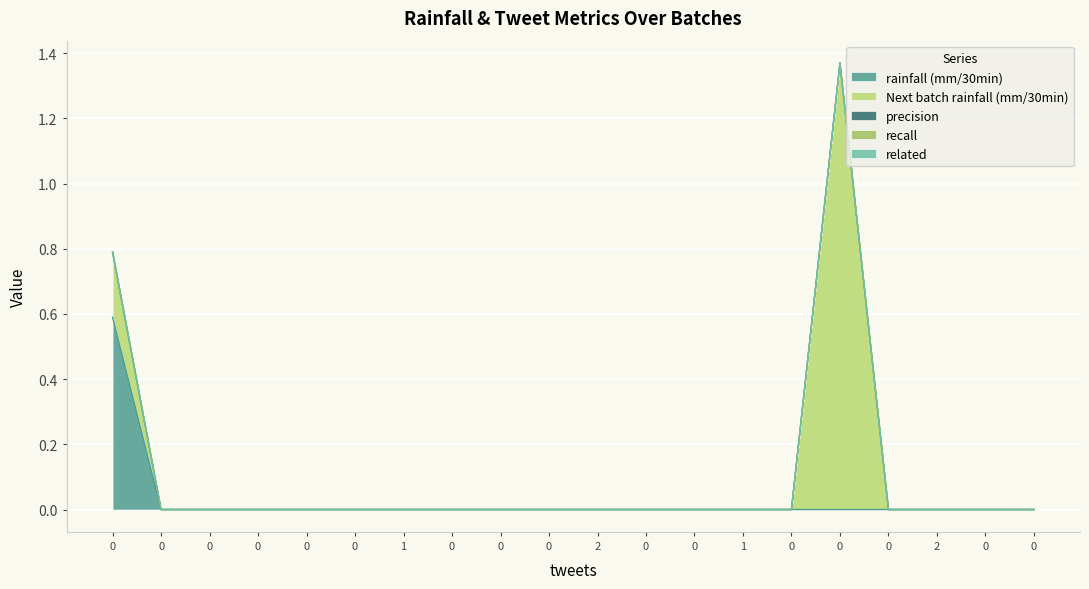

Does the chart display data point markers on the line(s)?

No